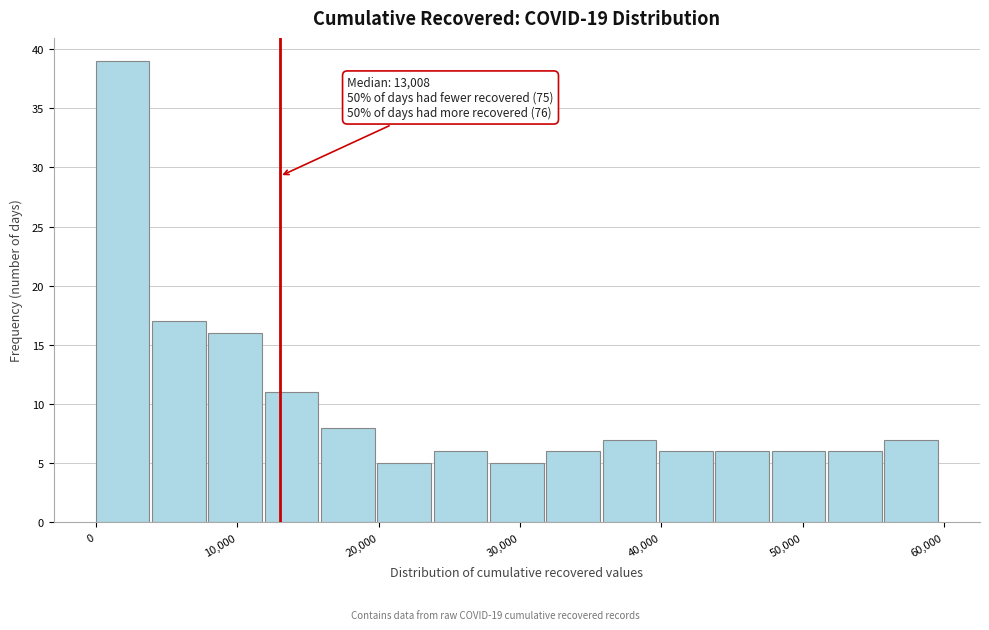

Read against the x-axis, roughly where is the centre of the tallest bar?

2000